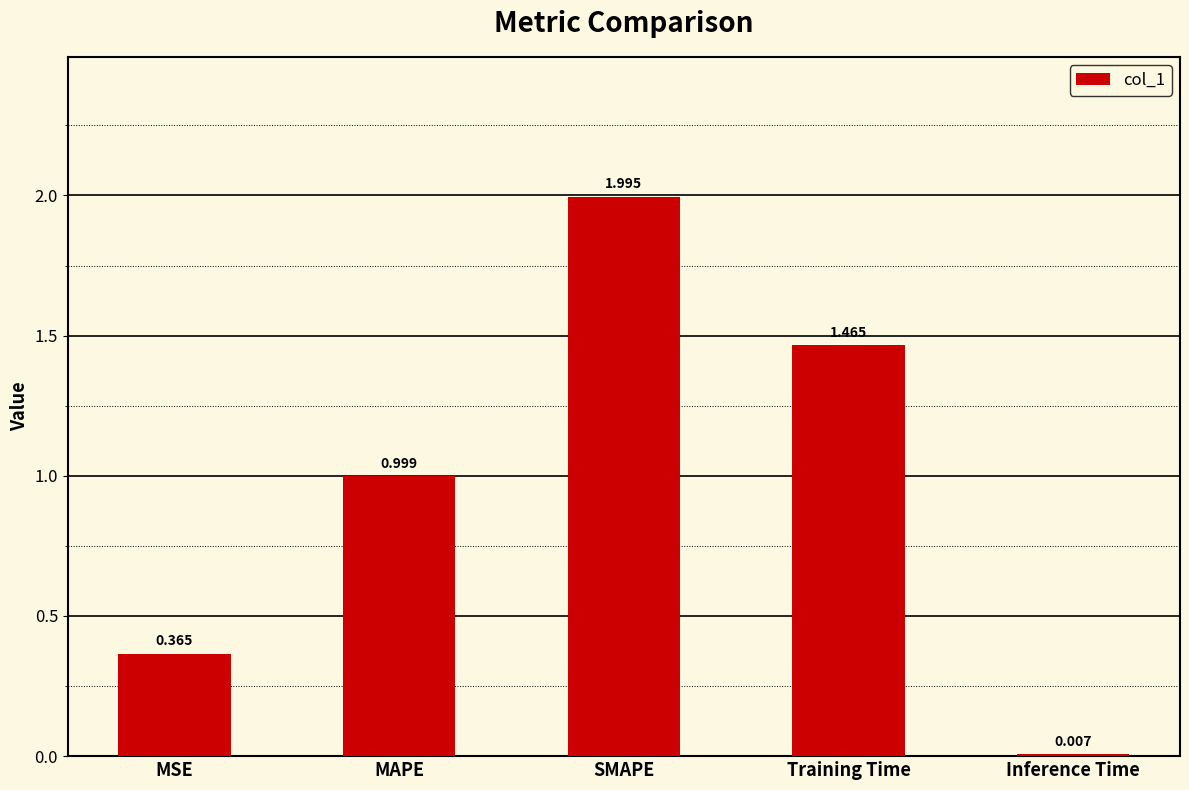

Where is the data nearest to the value 1?

MAPE